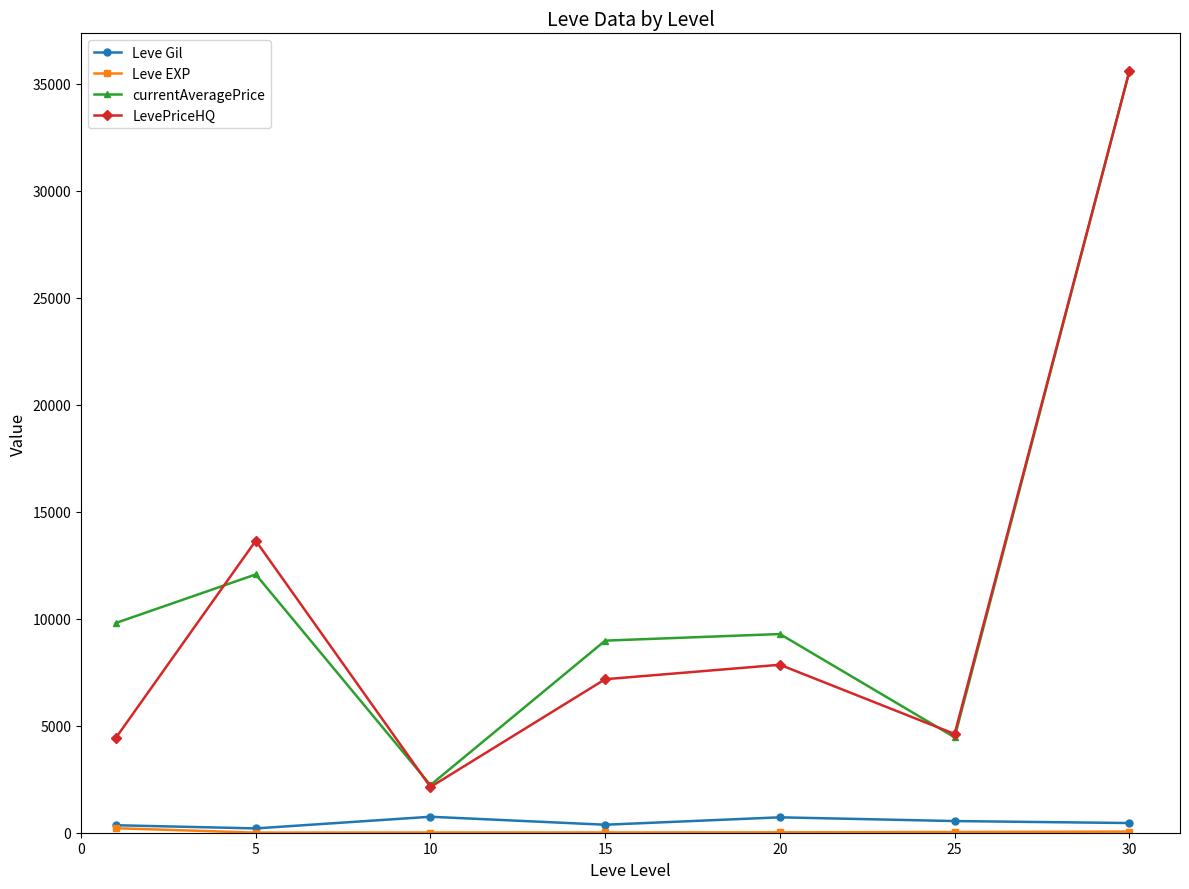

In LevePriceHQ, how many points are higher than both neighbors (excluding endpoints)?

2